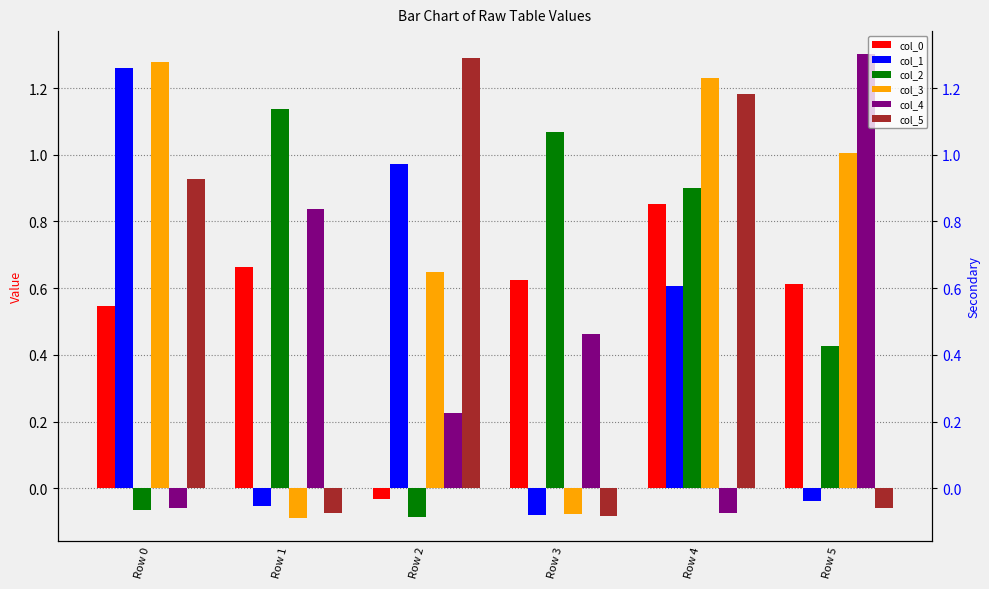

How many distinct data groups are displayed?

6